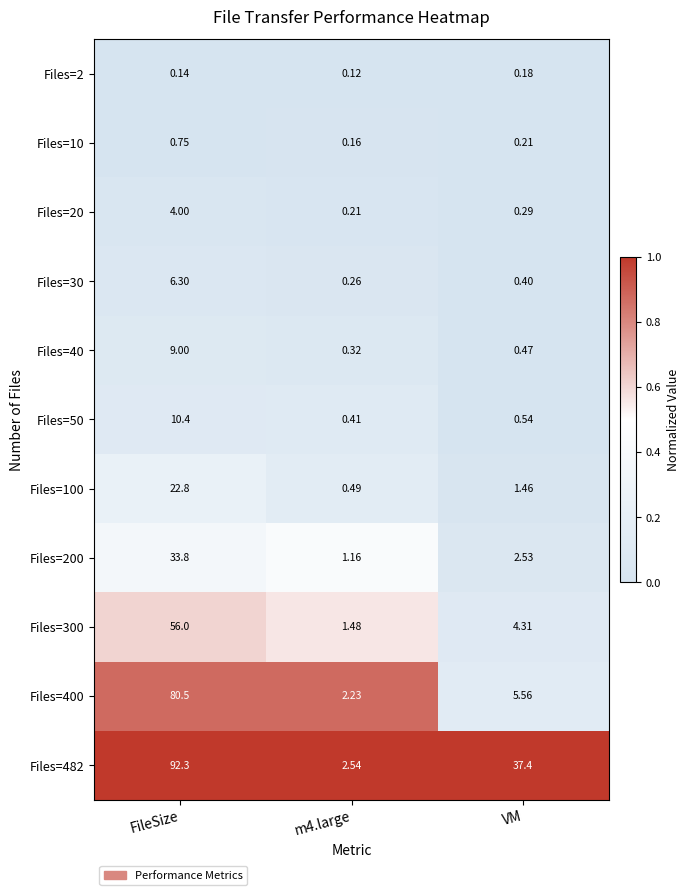

At which label is Files=20 closest to 2?

VM